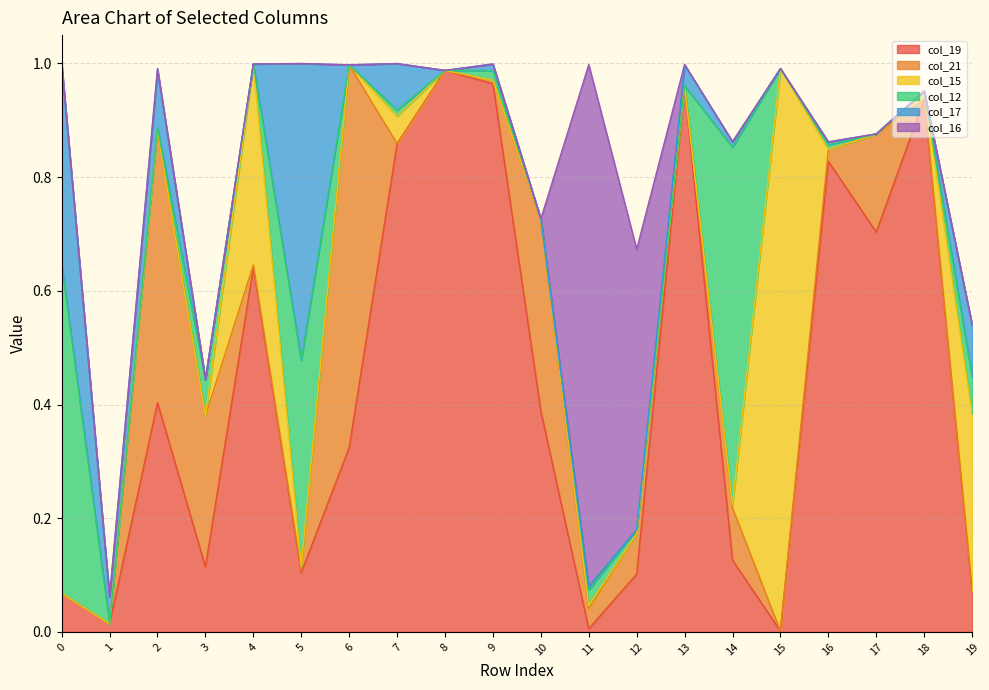

What are all the series names shown in the legend?

col_19, col_21, col_15, col_12, col_17, col_16